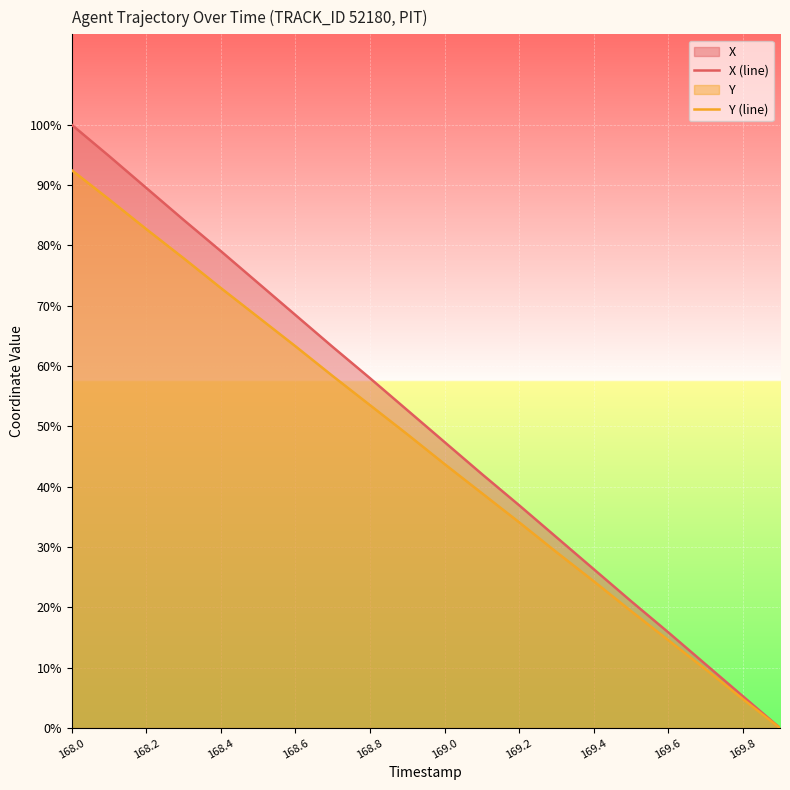

Which category has the highest value in the X (line) series?

168.0